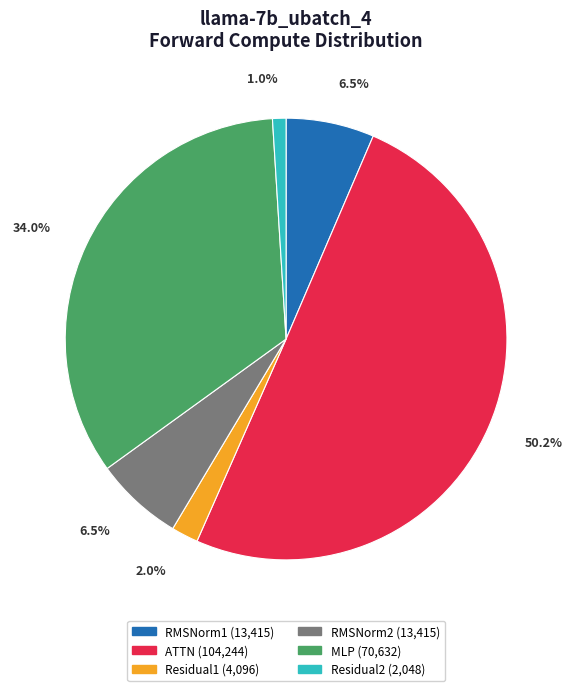

The RMSNorm2 slice represents 19% of the pie. True or false?

False